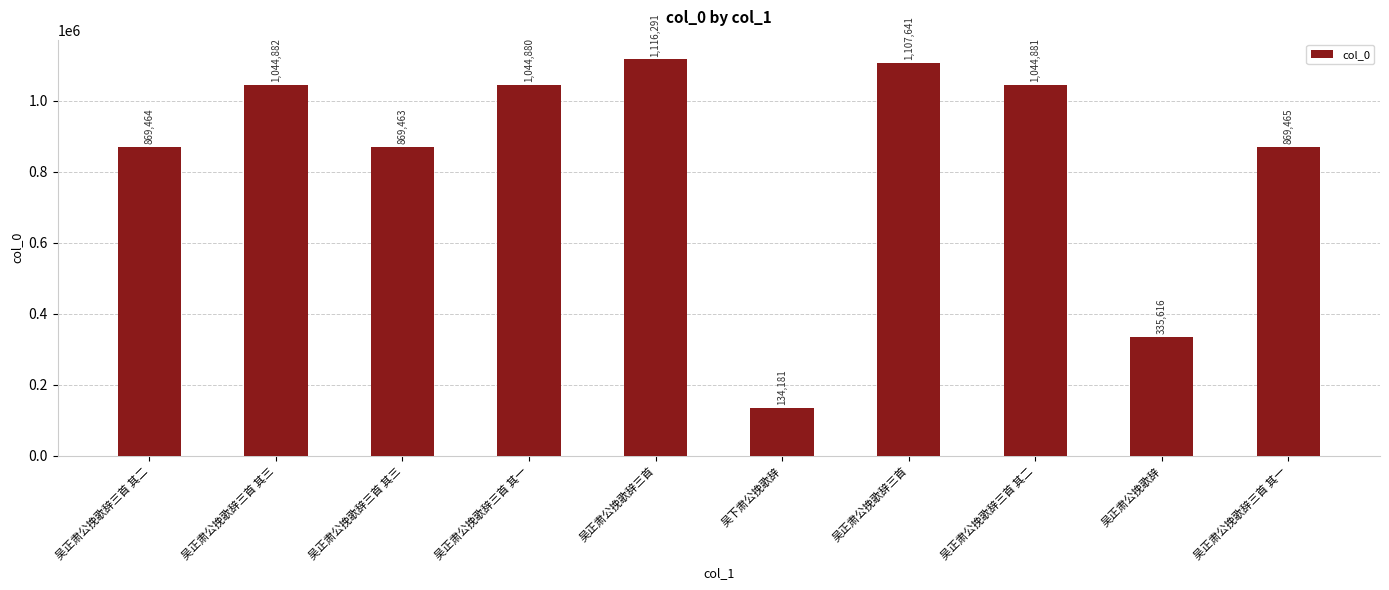

Are the bars horizontal?

No